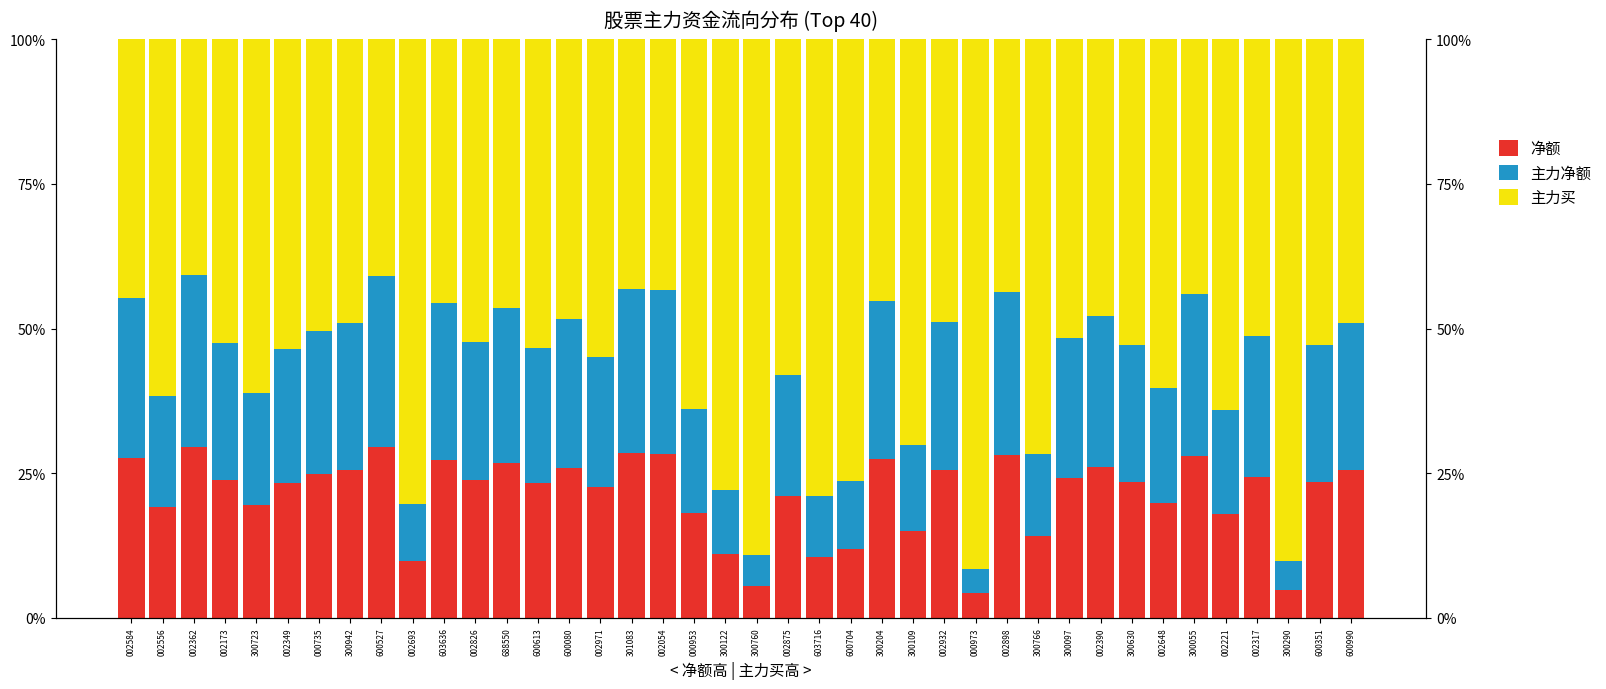

Reading left to right, list all the values displayed in this chart.

净额: 002584=27.7	002556=19.2	002362=29.6	002173=23.8	300723=19.4	002349=23.2	000735=24.8	300942=25.5	600527=29.5	002693=9.9	603636=27.2	002826=23.8	688550=26.8	600613=23.3	600080=25.9	002971=22.6	301083=28.4	002054=28.3	000953=18.1	300122=11.1	300760=5.4	002875=21.0	603716=10.5	600704=11.8	300204=27.4	300109=14.9	002932=25.6	000973=4.2	002898=28.1	300766=14.2	300097=24.2	002390=26.1	300630=23.5	002648=19.8	300055=28.0	002221=18.0	002317=24.4	300290=4.9	600351=23.5	600990=25.5
主力净额: 002584=27.7	002556=19.2	002362=29.6	002173=23.8	300723=19.4	002349=23.2	000735=24.8	300942=25.5	600527=29.5	002693=9.9	603636=27.2	002826=23.8	688550=26.8	600613=23.3	600080=25.9	002971=22.6	301083=28.4	002054=28.3	000953=18.1	300122=11.1	300760=5.4	002875=21.0	603716=10.5	600704=11.8	300204=27.4	300109=14.9	002932=25.6	000973=4.2	002898=28.1	300766=14.2	300097=24.2	002390=26.1	300630=23.5	002648=19.8	300055=28.0	002221=18.0	002317=24.4	300290=4.9	600351=23.5	600990=25.5
主力买: 002584=44.6	002556=61.6	002362=40.8	002173=52.4	300723=61.1	002349=53.6	000735=50.4	300942=49.0	600527=40.9	002693=80.3	603636=45.5	002826=52.4	688550=46.4	600613=53.4	600080=48.3	002971=54.8	301083=43.1	002054=43.4	000953=63.9	300122=77.9	300760=89.1	002875=57.9	603716=78.9	600704=76.4	300204=45.3	300109=70.1	002932=48.9	000973=91.6	002898=43.7	300766=71.7	300097=51.6	002390=47.8	300630=52.9	002648=60.3	300055=44.0	002221=64.1	002317=51.3	300290=90.2	600351=52.9	600990=49.0